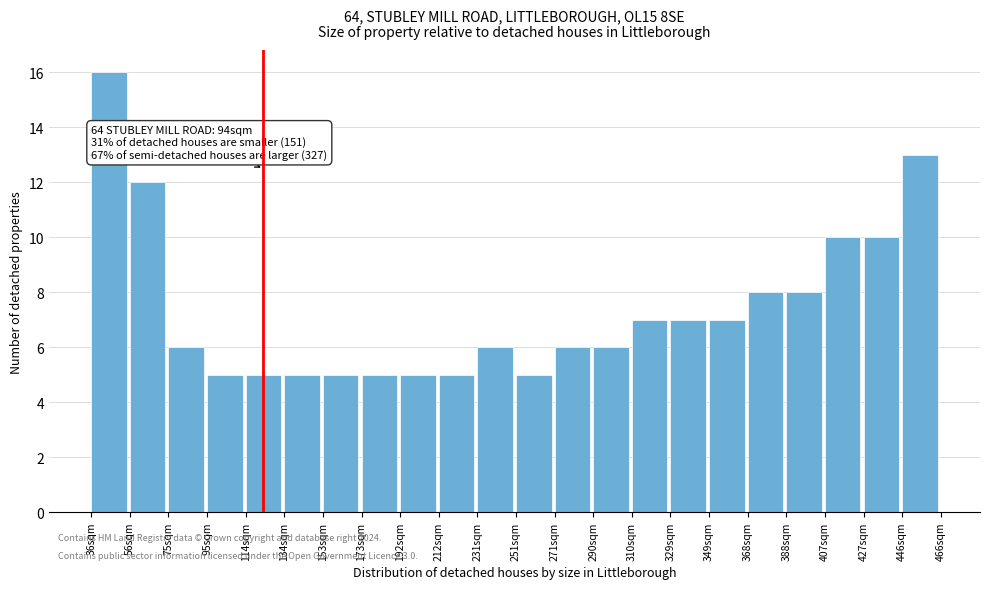

Reading left to right, extract all data points from this chart.

16	12	6	5	5	5	5	5	5	5	6	5	6	6	7	7	7	8	8	10	10	13